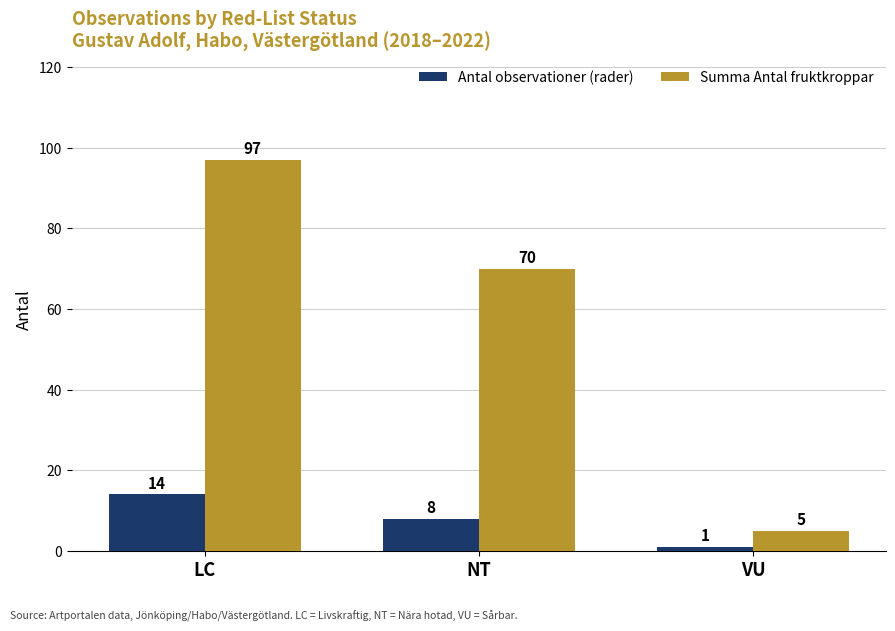

What position from the left is NT?

2